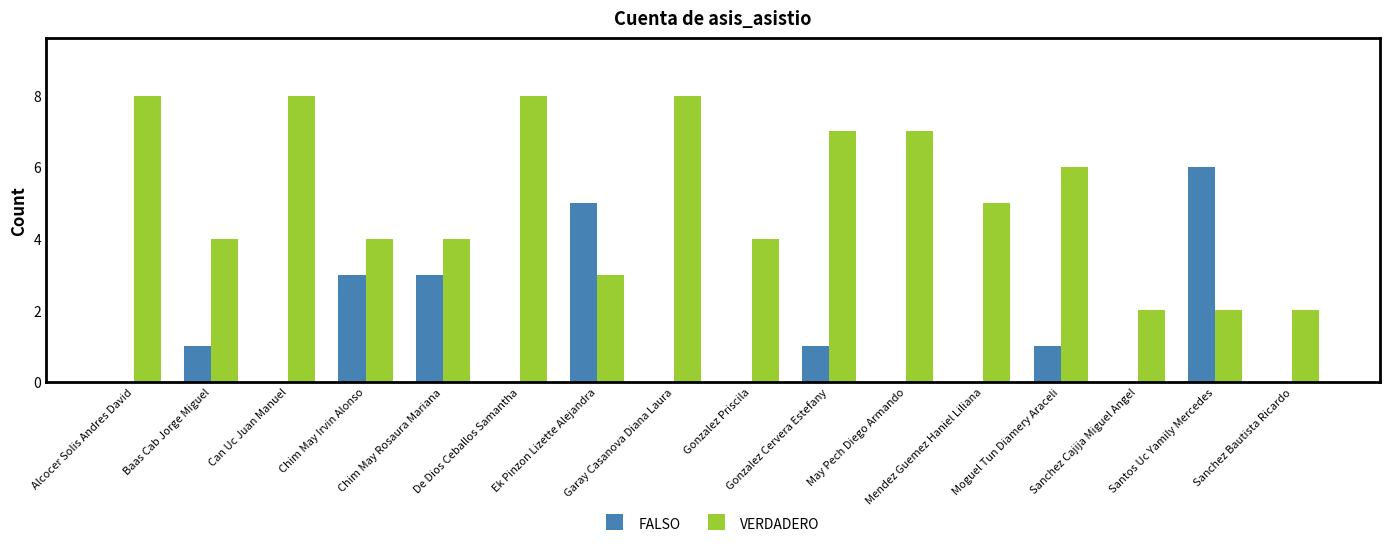

What is the maximum value shown in the chart?

8